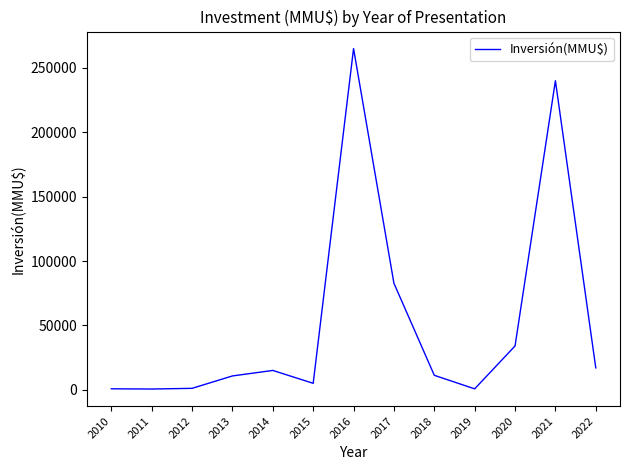

What is the change in value from 2014 to 2017?

+67700